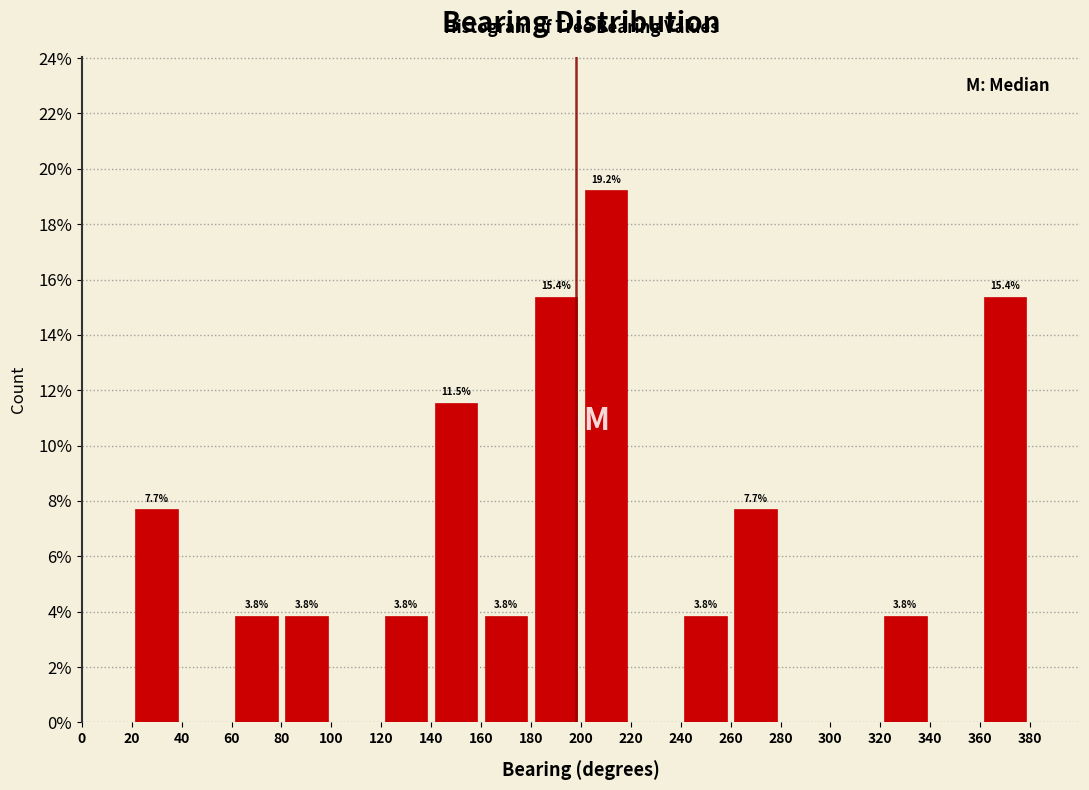

Over which range of the x-axis is the bar tallest?

200 to 220